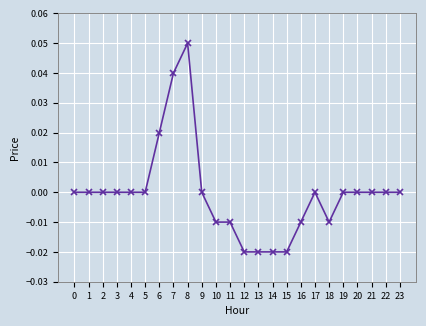

At which category does the chart reach its peak across all series?

8